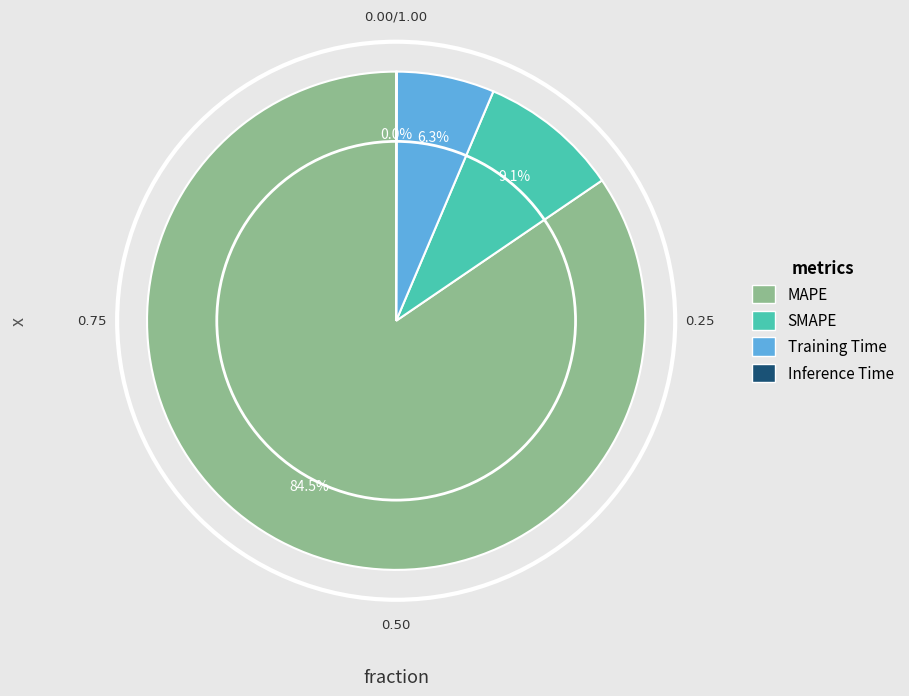

To the nearest percent, what percentage of the pie is Training Time?

6%